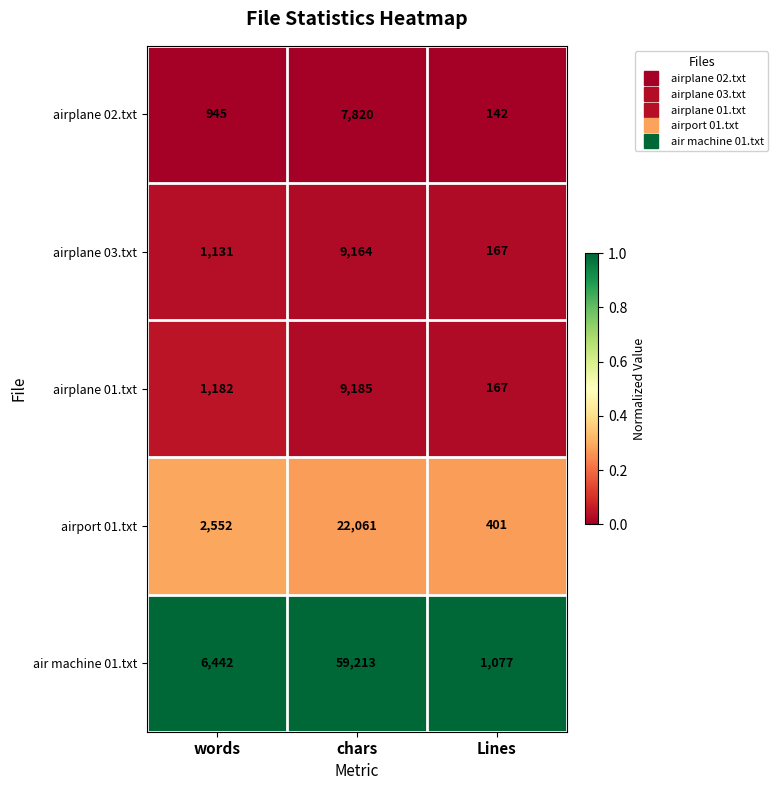

Which category has the lowest value across all series?

Lines